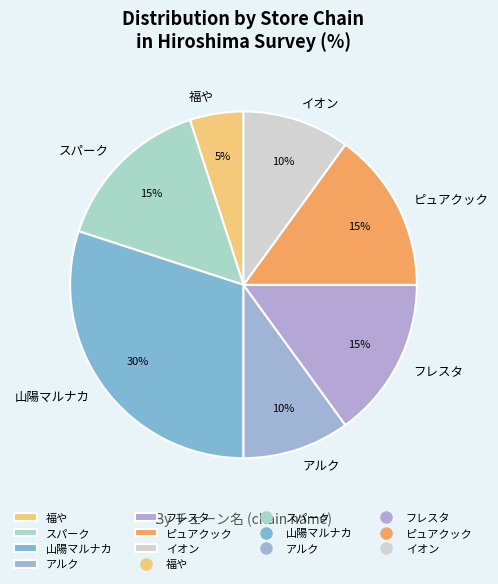

Count the number of slices in the pie.

7